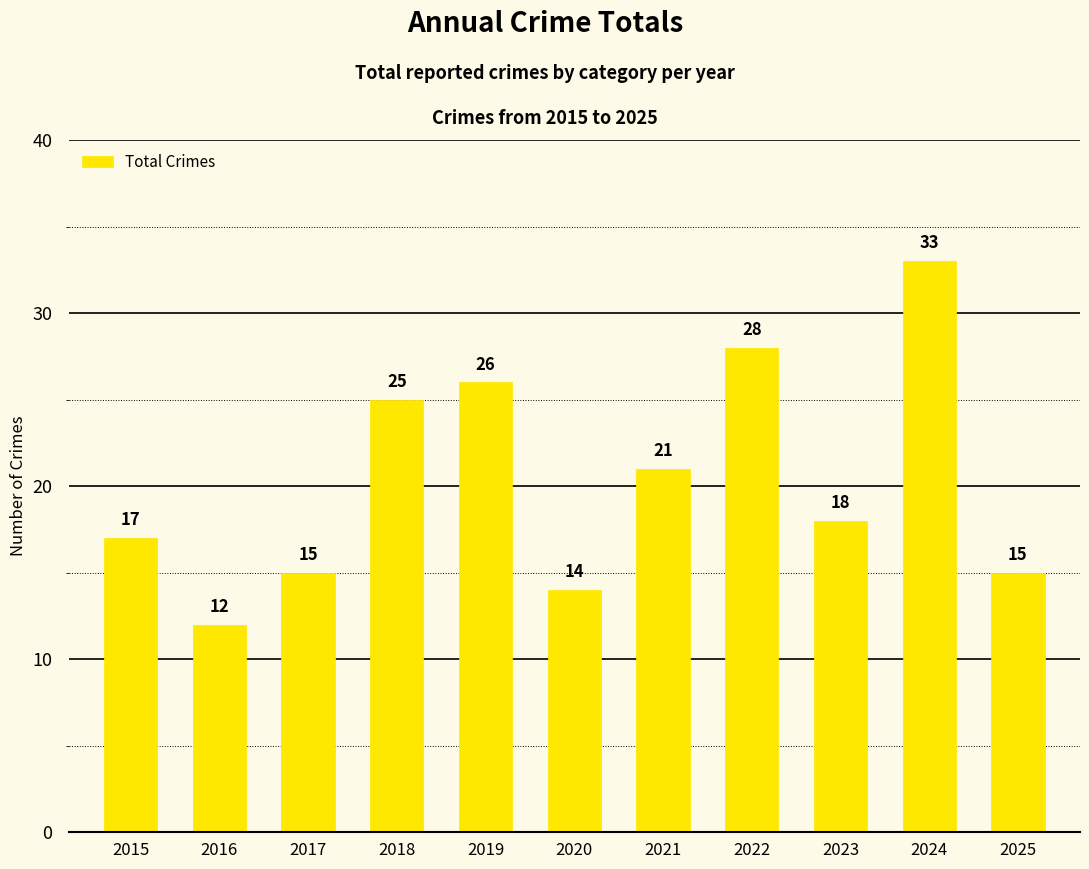

What is the value of the 2nd bar from the left?

12